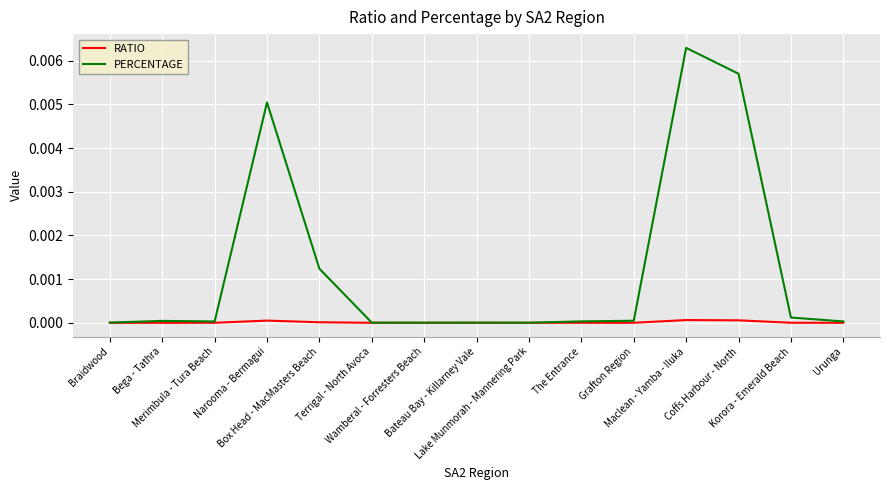

How many series are shown in this chart?

2